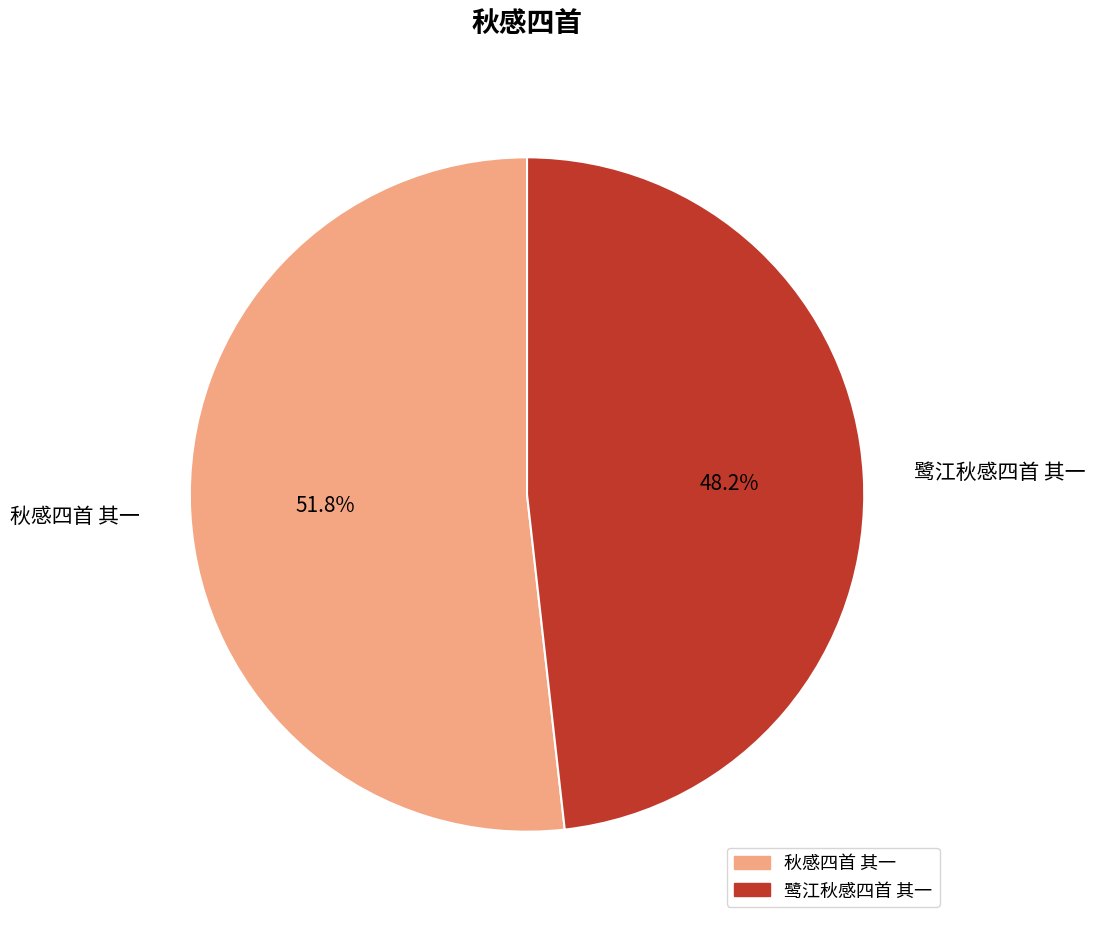

To the nearest percent, what percentage of the pie is 鹭江秋感四首 其一?

48%